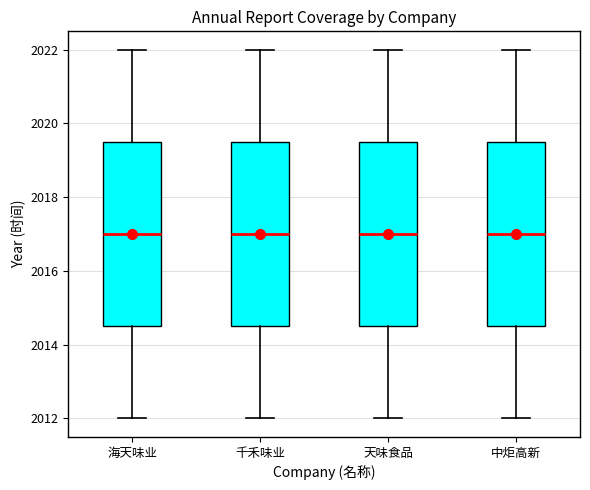

Reading left to right, read every box against the y-axis: the position of its median line, the range the box covers, and the ends of its whiskers. The values are not printed on the chart, so give them approximately, as read against the axis.

海天味业: median 2017.0, box 2014.6 to 2019.6, whiskers 2012.0 to 2022.0
千禾味业: median 2017.0, box 2014.6 to 2019.6, whiskers 2012.0 to 2022.0
天味食品: median 2017.0, box 2014.6 to 2019.6, whiskers 2012.0 to 2022.0
中炬高新: median 2017.0, box 2014.6 to 2019.6, whiskers 2012.0 to 2022.0